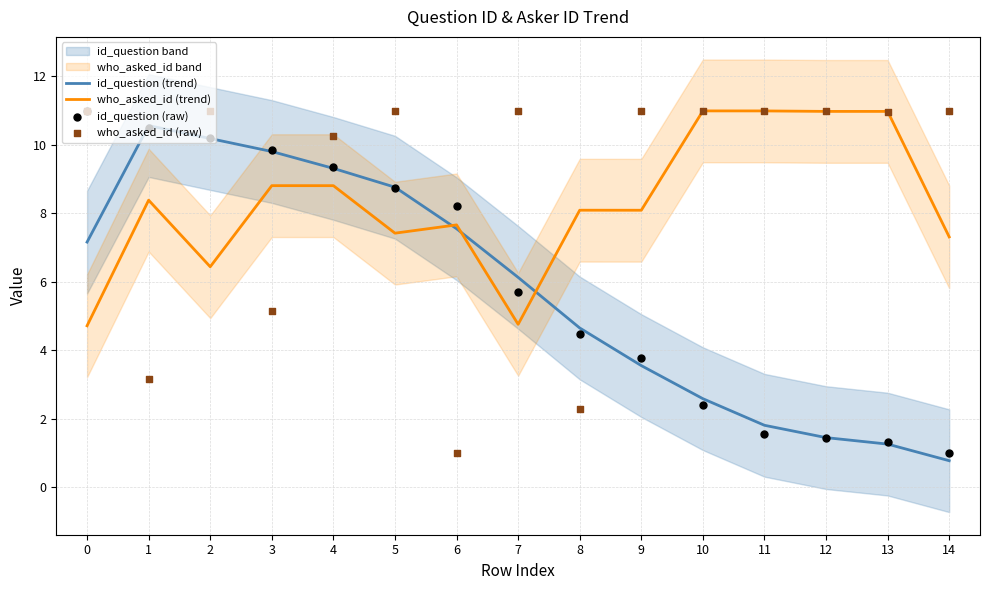

At how many categories does at least one series exceed 4?

15